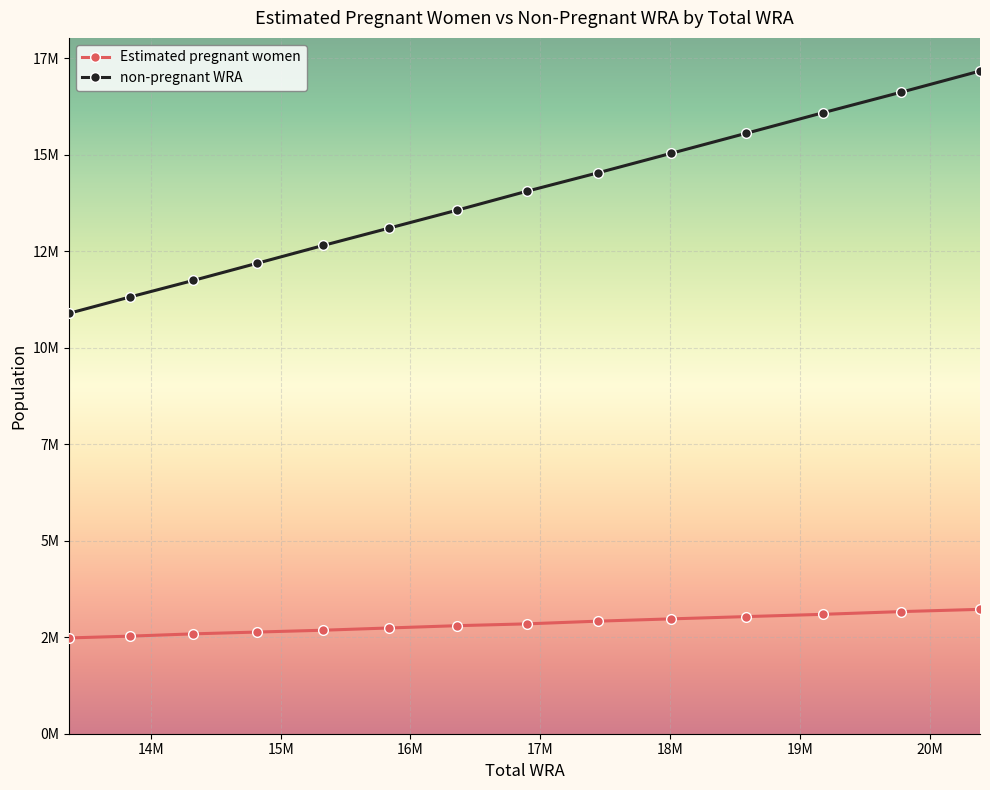

True or false: Estimated pregnant women and non-pregnant WRA cross at least once.

False